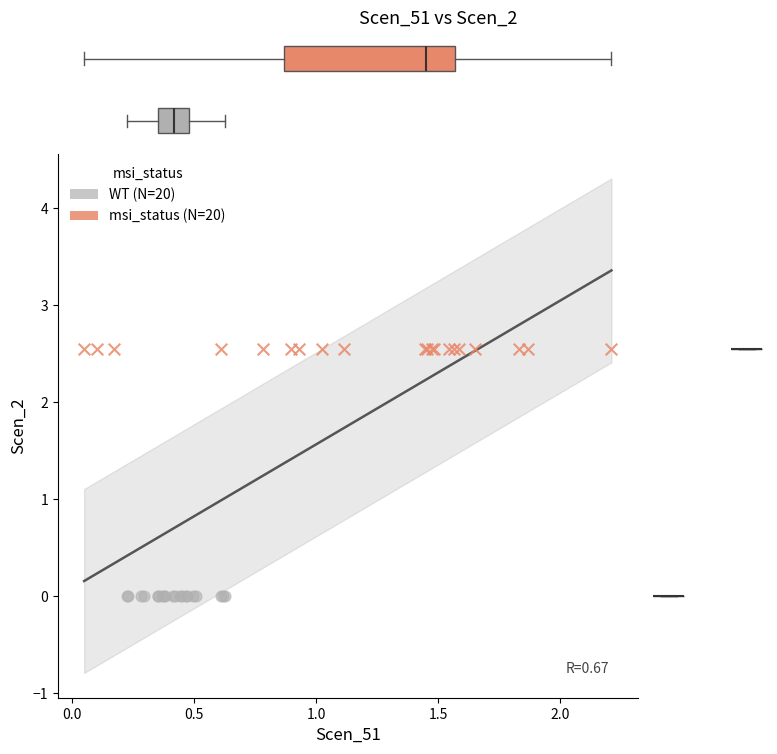

Which series contains the lowest Y value?

WT (N=20)